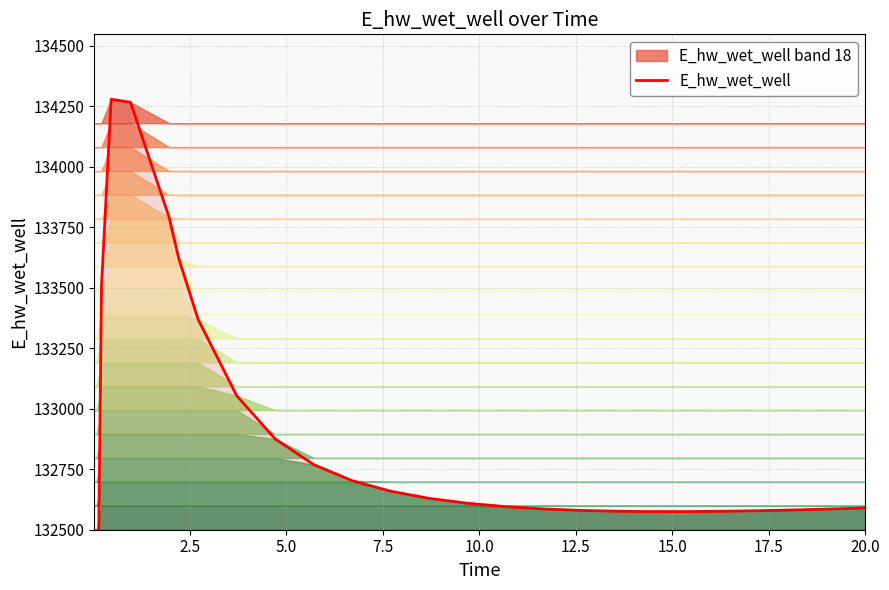

What is the smallest value displayed?

128940.4